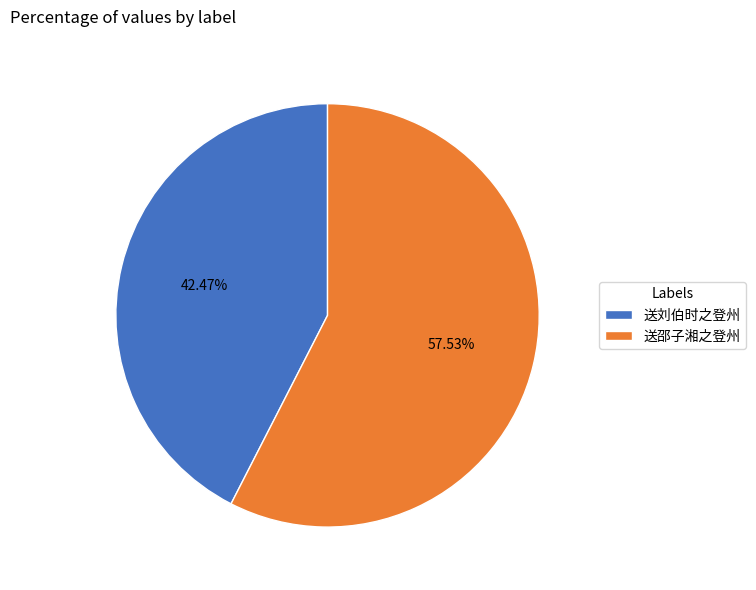

Rank the categories by value from highest to lowest.

送邵子湘之登州, 送刘伯时之登州